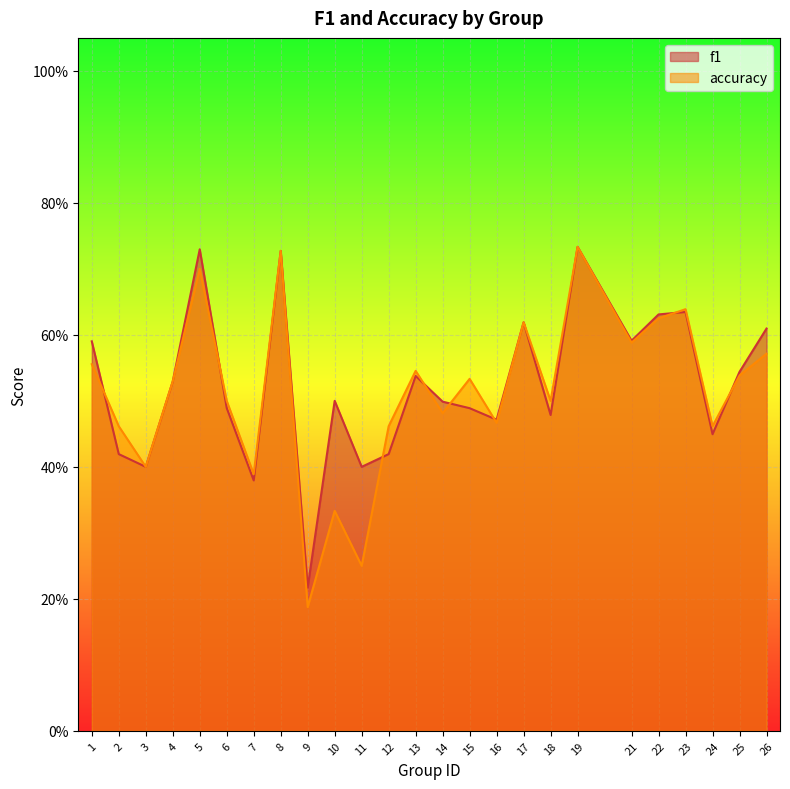

Reading left to right, what are all the values shown in this chart?

f1: 1=0.6	2=0.4	3=0.4	4=0.5	5=0.7	6=0.5	7=0.4	8=0.7	9=0.2	10=0.5	11=0.4	12=0.4	13=0.5	14=0.5	15=0.5	16=0.5	17=0.6	18=0.5	19=0.7	21=0.6	22=0.6	23=0.6	24=0.4	25=0.5	26=0.6
accuracy: 1=0.6	2=0.5	3=0.4	4=0.5	5=0.7	6=0.5	7=0.4	8=0.7	9=0.2	10=0.3	11=0.2	12=0.5	13=0.5	14=0.5	15=0.5	16=0.5	17=0.6	18=0.5	19=0.7	21=0.6	22=0.6	23=0.6	24=0.5	25=0.5	26=0.6